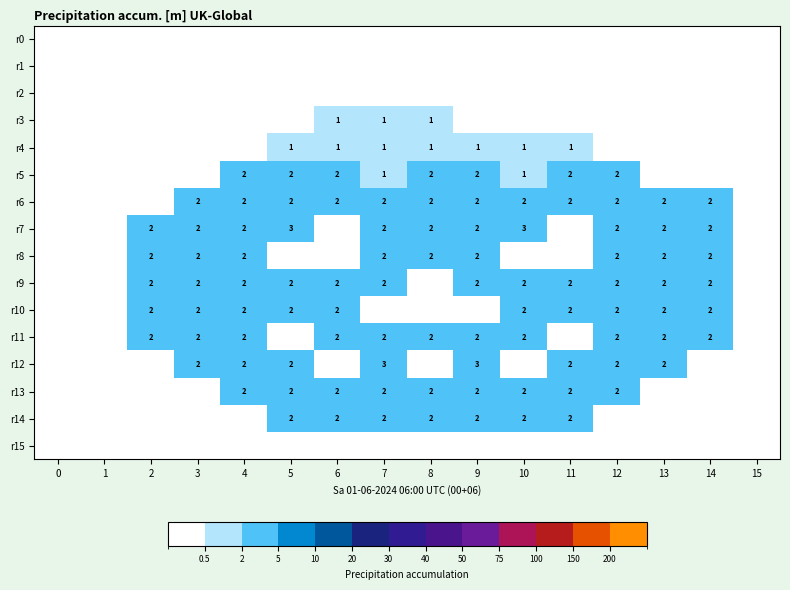

True or false: r13 has a value of 2 at 7.

True